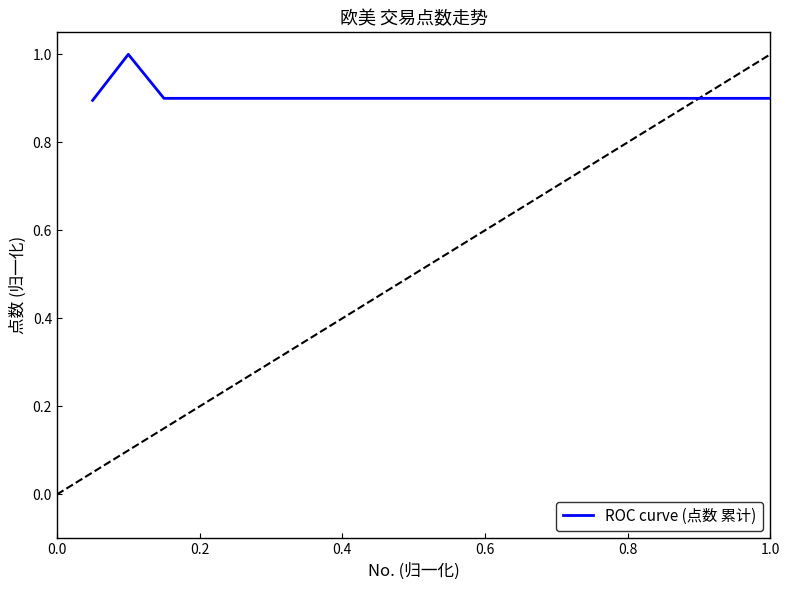

How many distinct data groups are displayed?

1